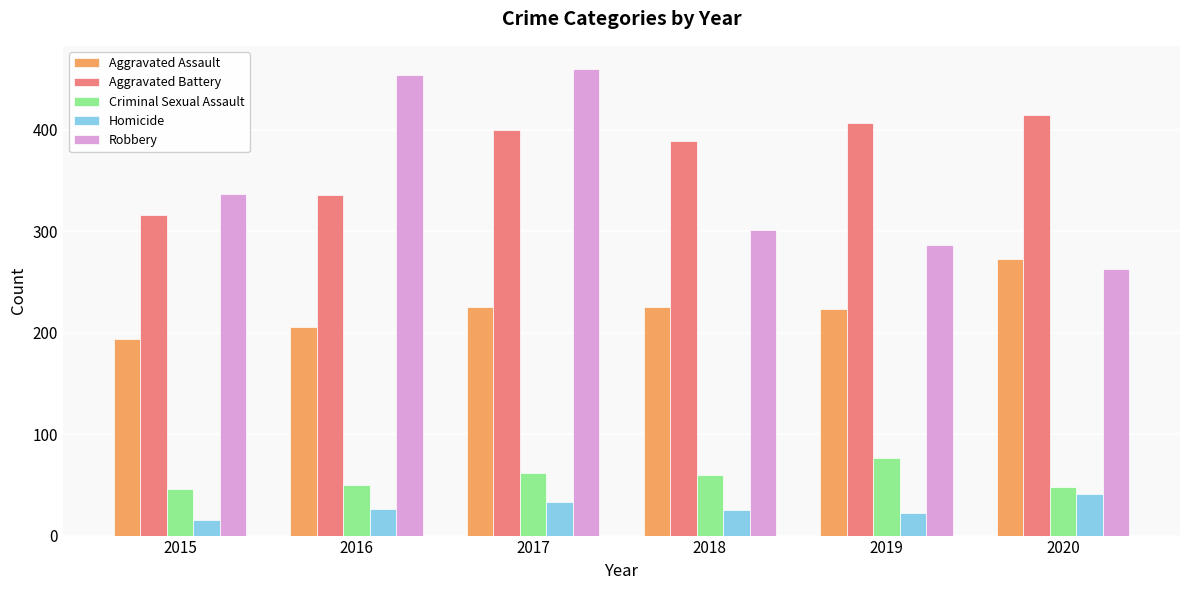

Are the bars horizontal?

No